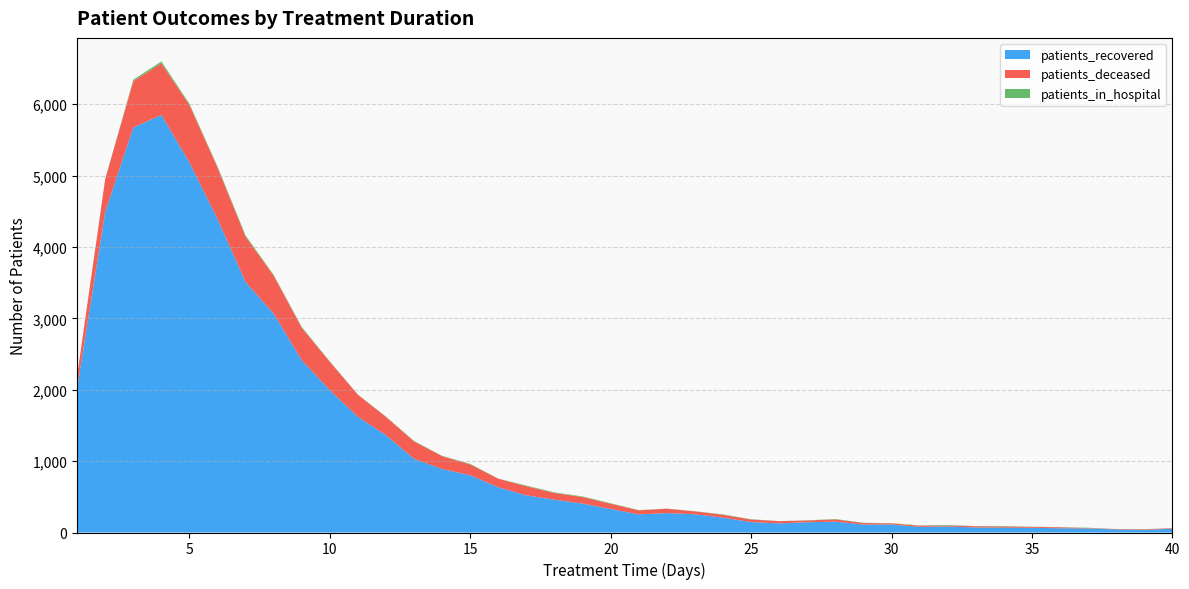

Reading left to right, list all the values displayed in this chart.

patients_recovered: 2025	4493	5673	5849	5183	4391	3507	3066	2413	1992	1620	1363	1031	889	802	633	520	460	405	329	254	272	256	208	146	128	144	152	112	112	79	84	71	68	66	60	57	43	35	54
patients_deceased: 171	459	650	724	805	721	634	531	453	398	308	256	244	180	151	120	128	94	92	74	57	61	40	40	36	31	24	32	21	16	17	14	17	16	13	13	6	6	8	8
patients_in_hospital: 0	3	20	26	17	14	20	11	13	6	4	4	7	5	8	2	9	8	8	7	3	2	2	6	4	1	3	5	3	3	3	8	1	7	2	2	4	0	4	0